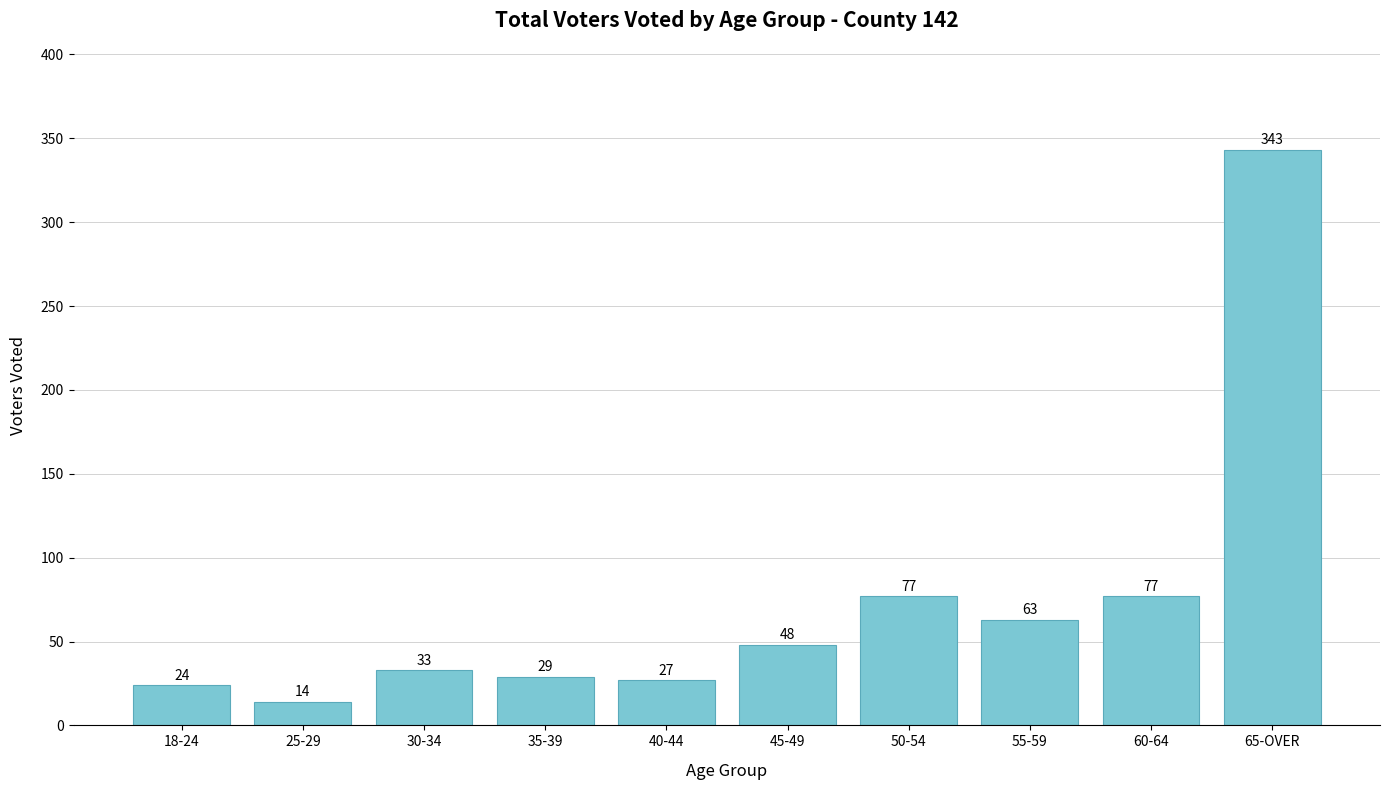

What is the label of the 1st bar from the right?

65-OVER